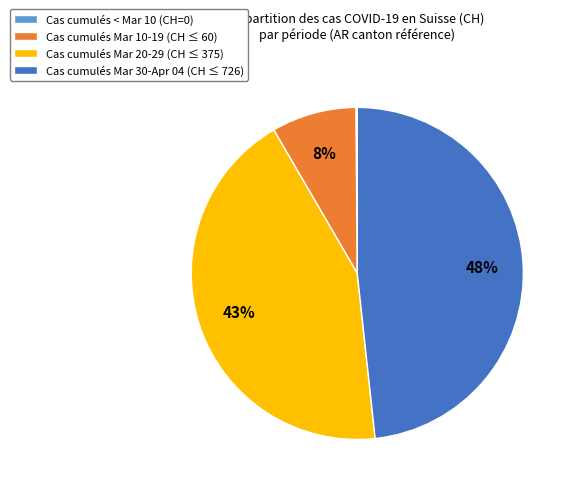

To the nearest percent, what is the difference between the Cas cumulés Mar 10-19 (CH ≤ 60) and Cas cumulés Mar 30-Apr 04 (CH ≤ 726) slice percentages?

40%